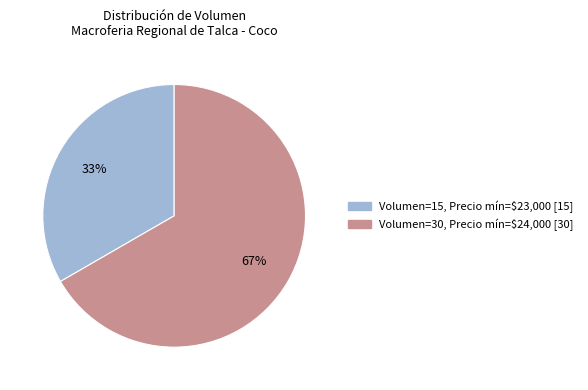

True or false: Volumen=15, Precio mín=$23,000 [15] accounts for 33% of the total.

True